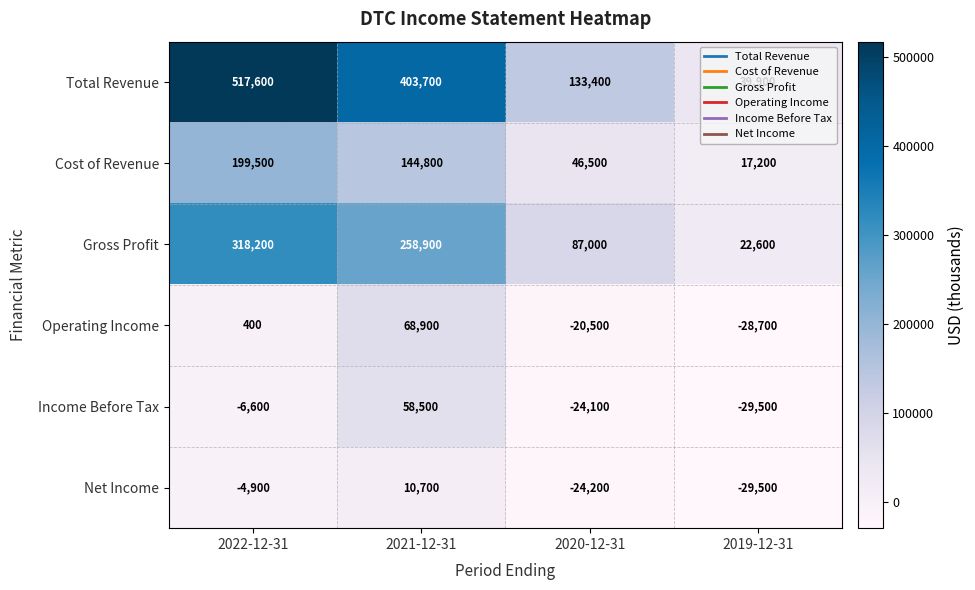

Which series has the largest range (max minus min)?

Total Revenue